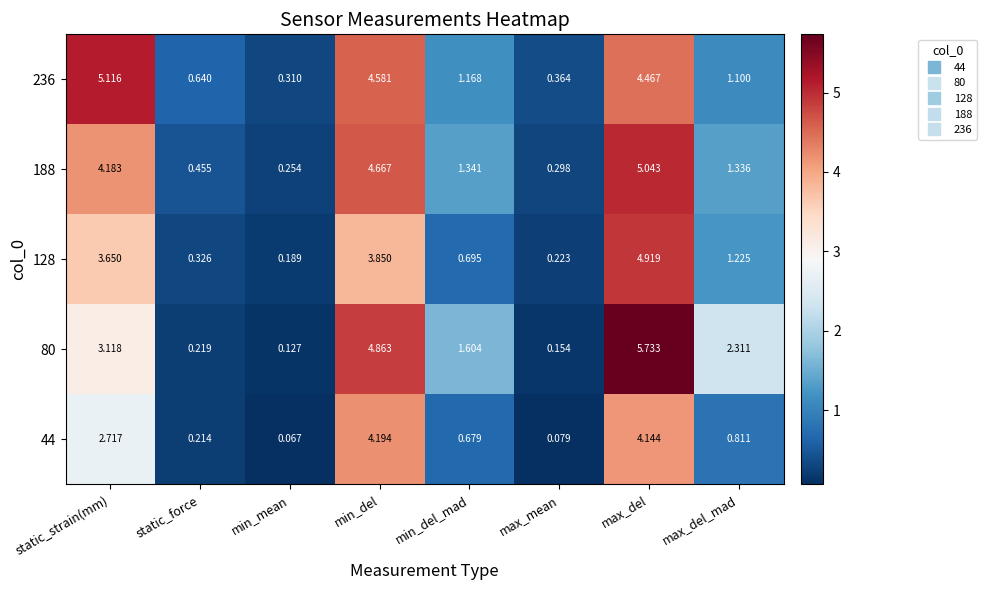

Is the value of 236 at max_del_mad greater than the value of 128 at static_force?

Yes